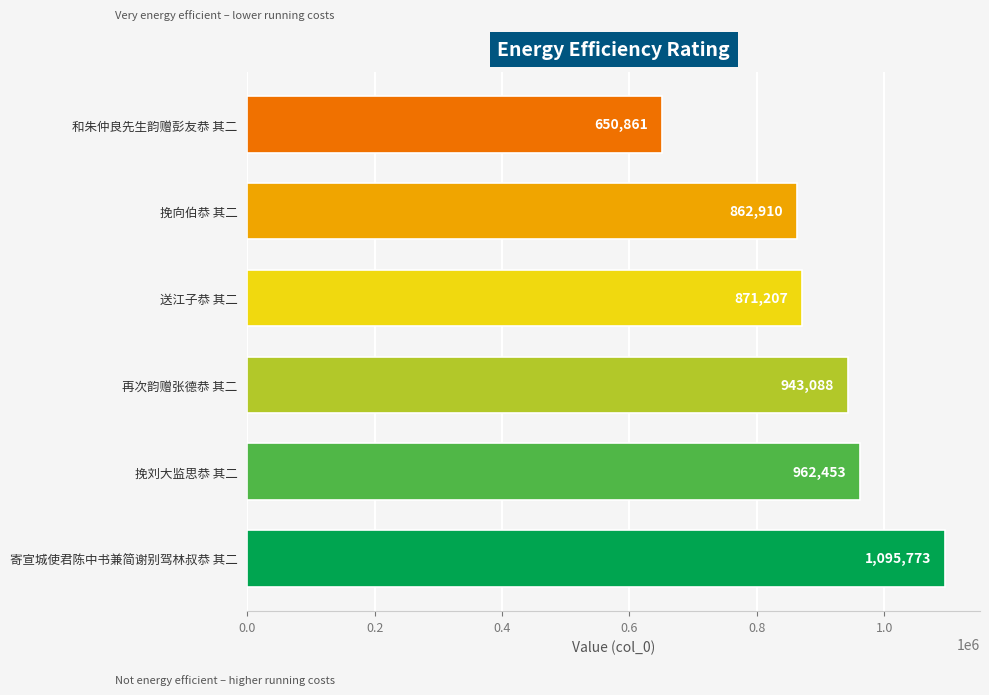

Reading top to bottom, list all the values displayed in this chart.

和朱仲良先生韵赠彭友恭 其二=650861	挽向伯恭 其二=862910	送江子恭 其二=871207	再次韵赠张德恭 其二=943088	挽刘大监思恭 其二=962453	寄宣城使君陈中书兼简谢别驾林叔恭 其二=1095773